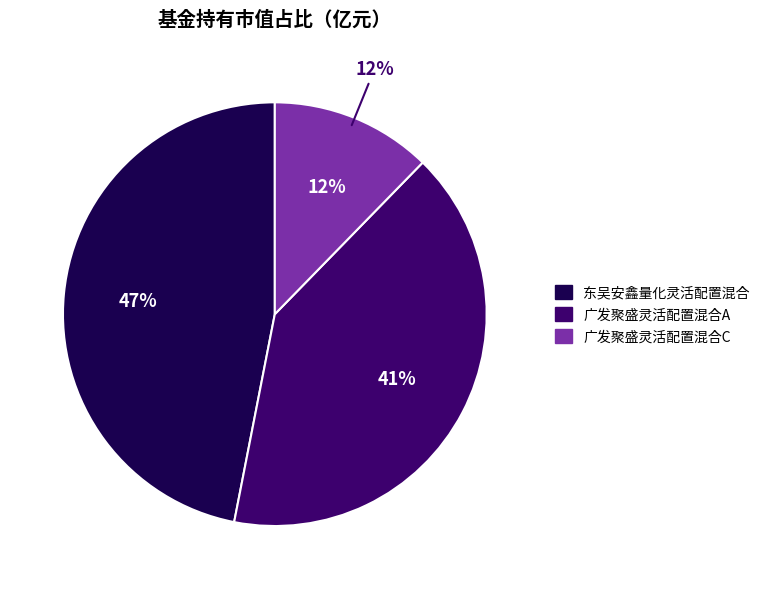

Is 东吴安鑫量化灵活配置混合 the majority of the pie?

No